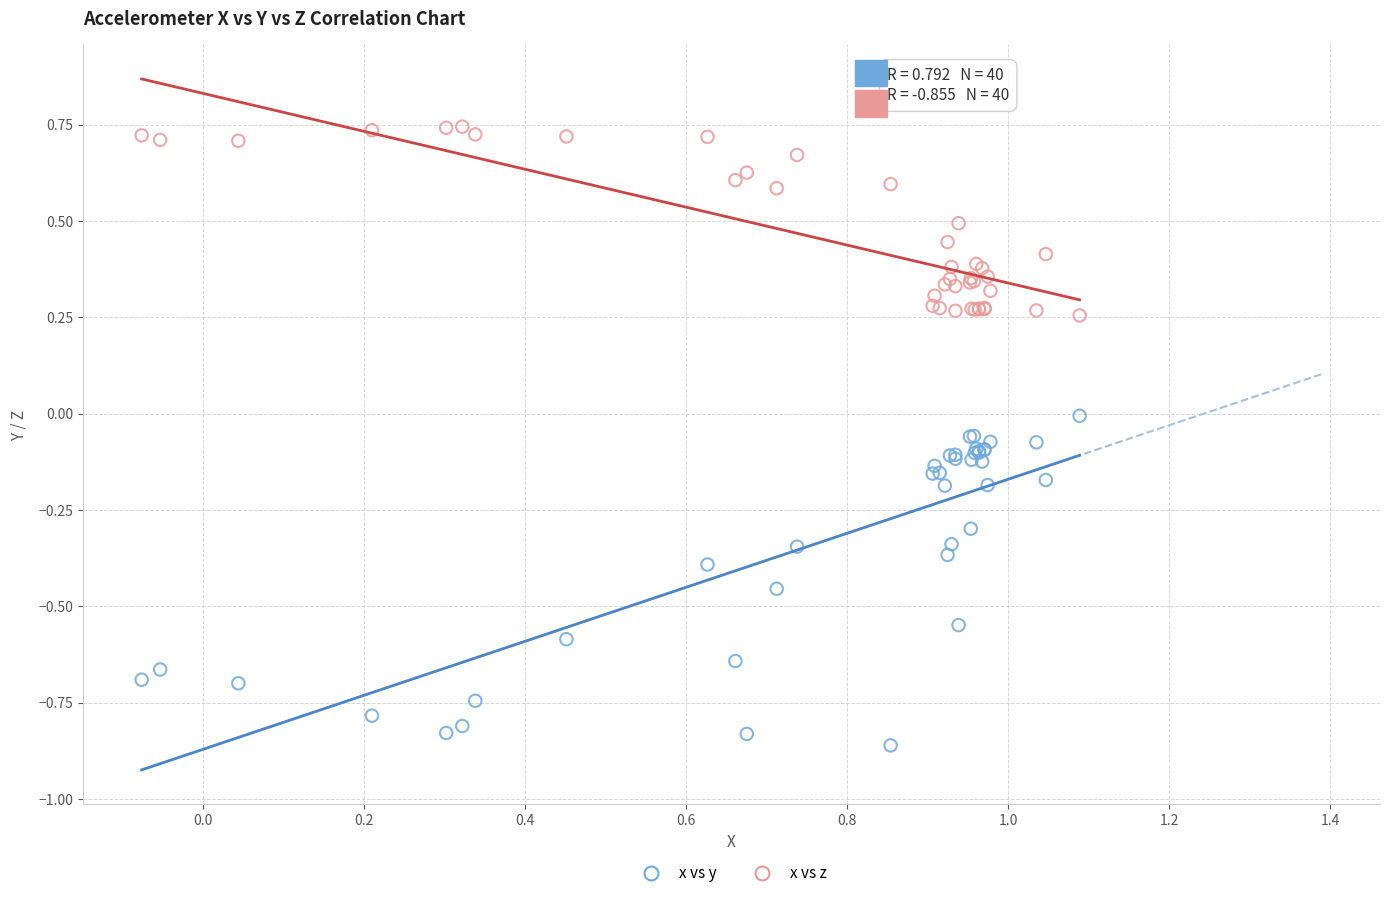

Which series reaches the minimum Y coordinate?

x vs y